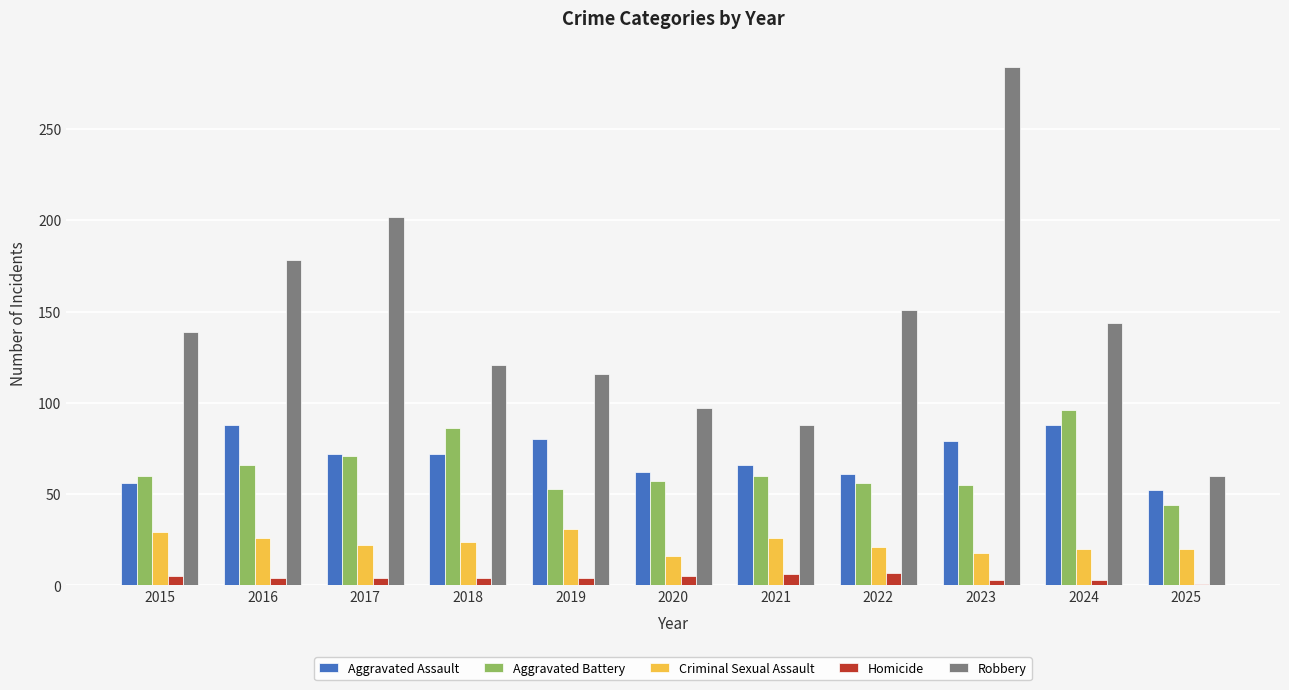

Which series changed the most between 2015 and 2018?

Aggravated Battery